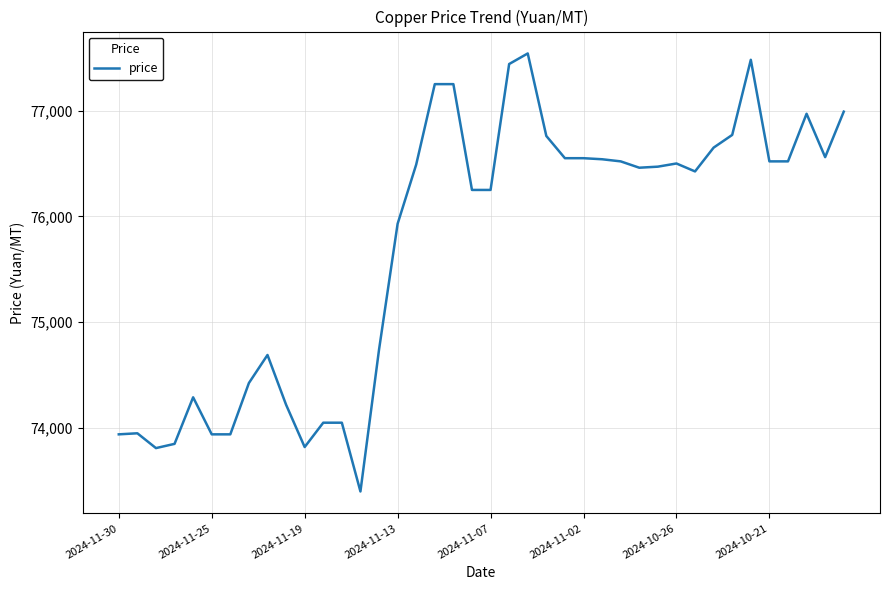

What is the maximum value shown in the chart?

77540